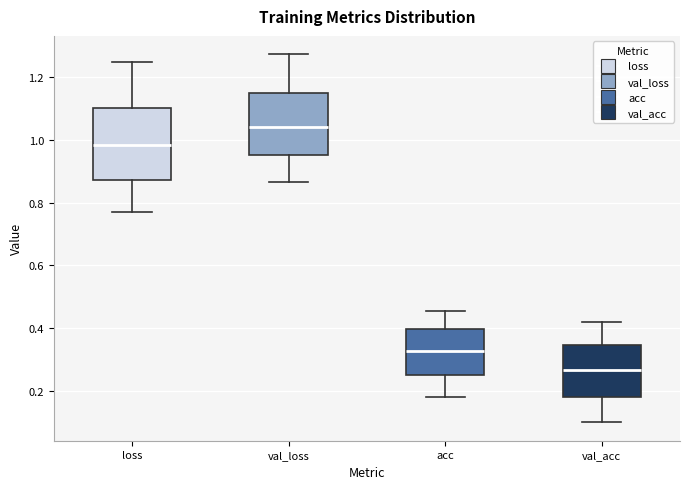

Which box's median line is the highest?

val_loss